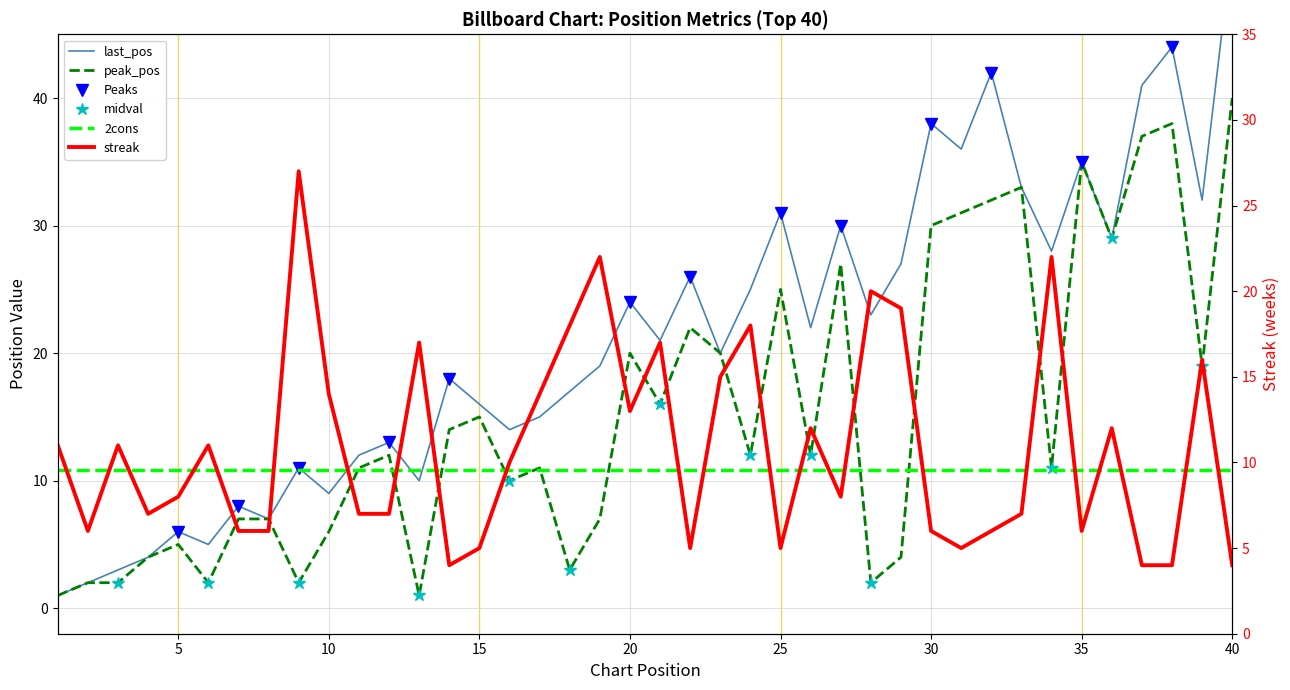

True or false: peak_pos and last_pos intersect in this chart.

False